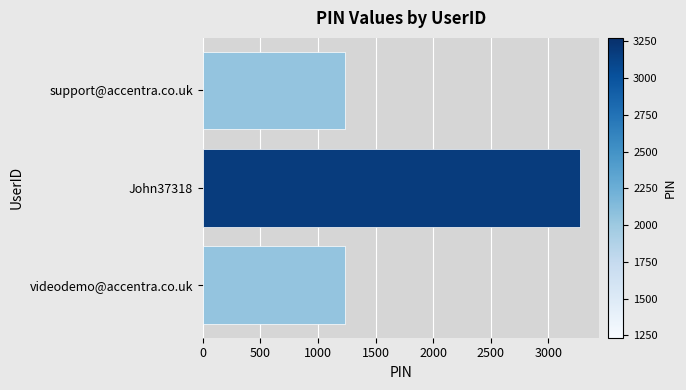

Count the values in the range 1234 to 3274.

3